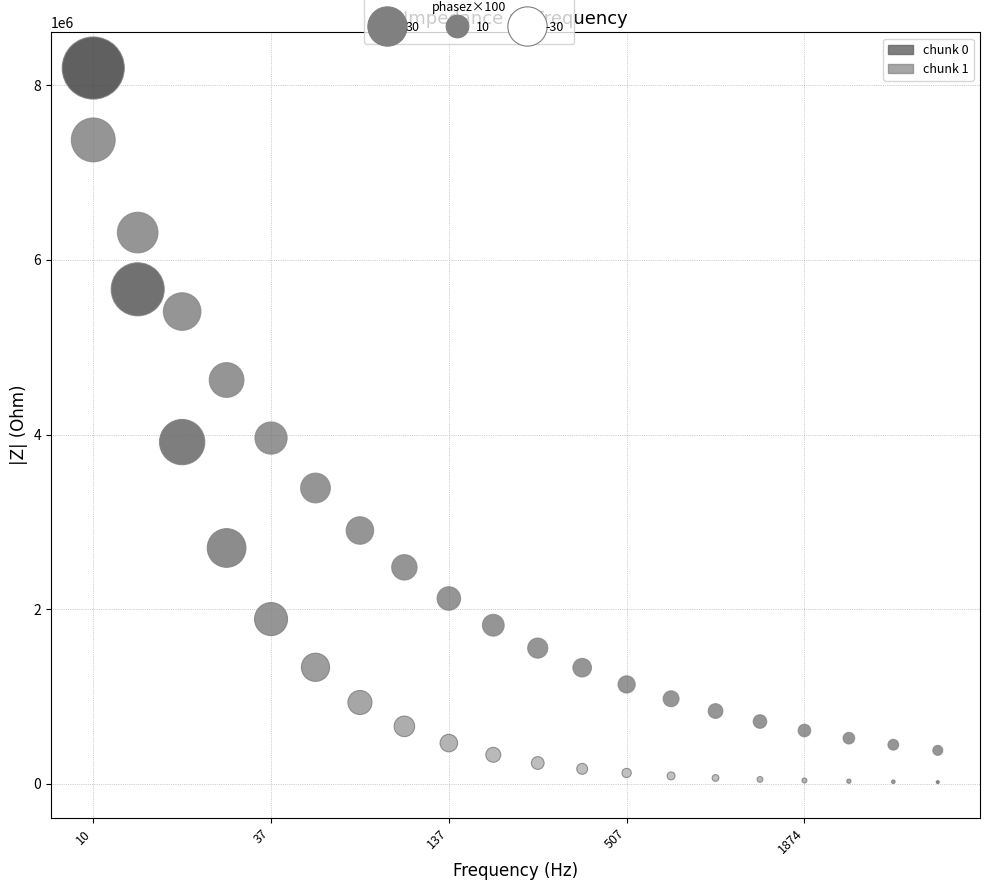

Across all data points, what is the range of X values (max minus min)?

2.7